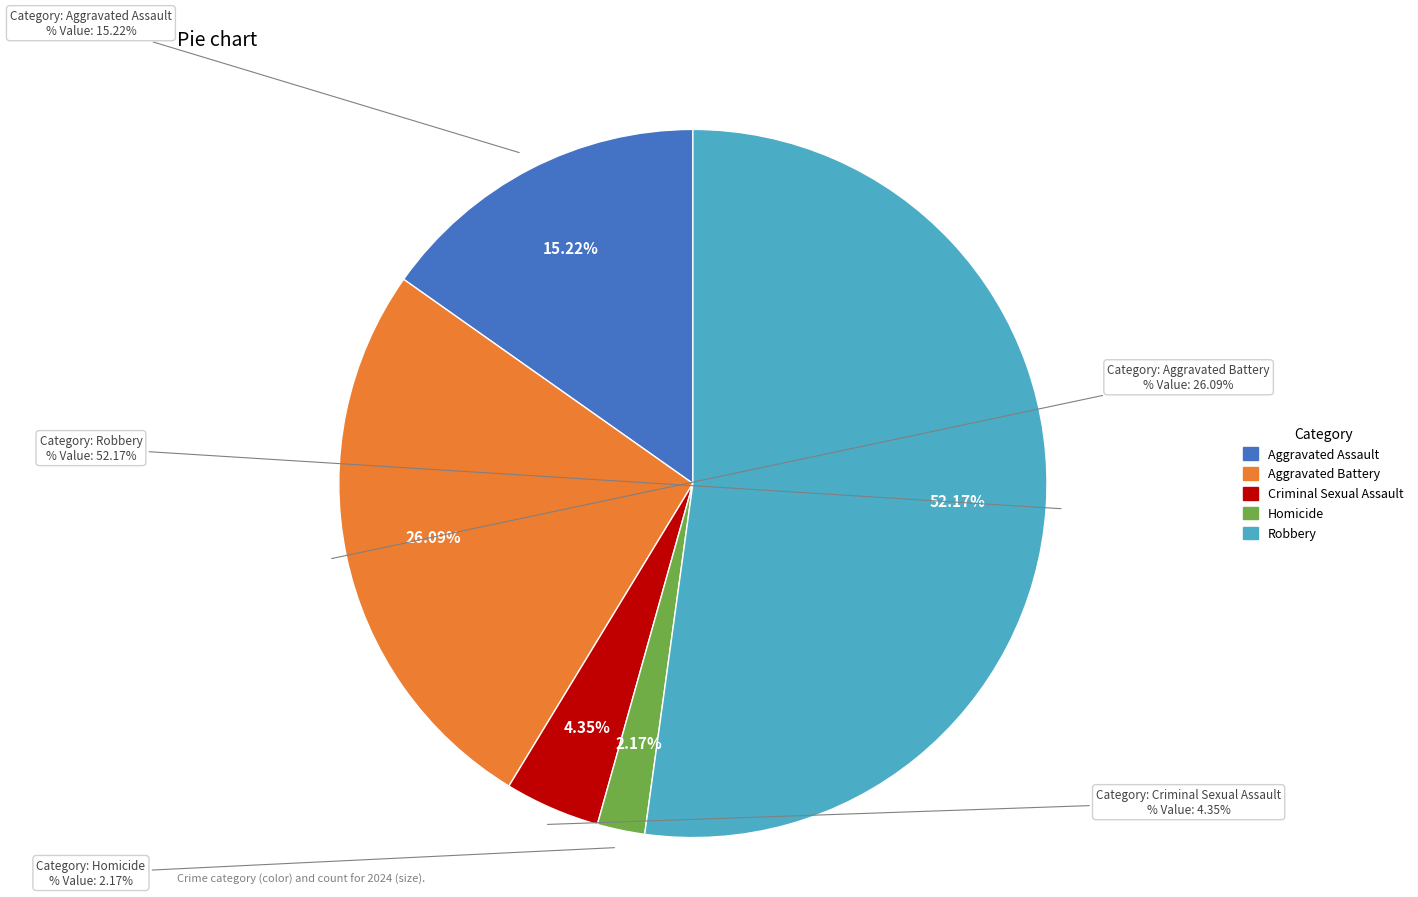

What is the majority slice?

Robbery